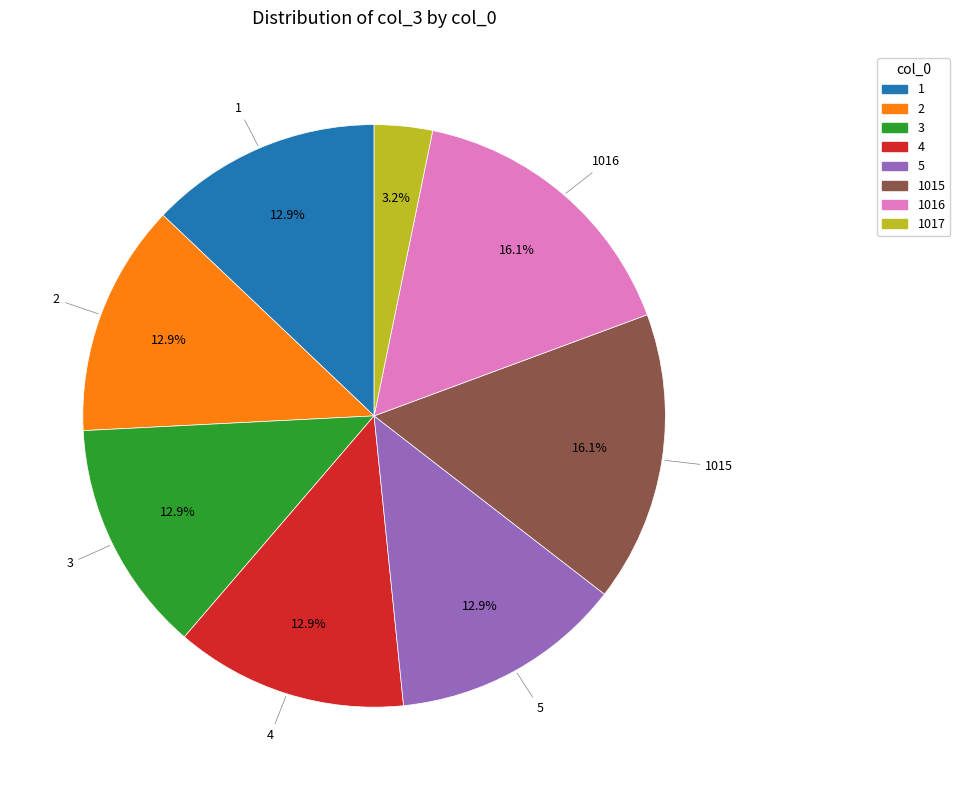

Is there any slice that represents more than half of the pie?

No